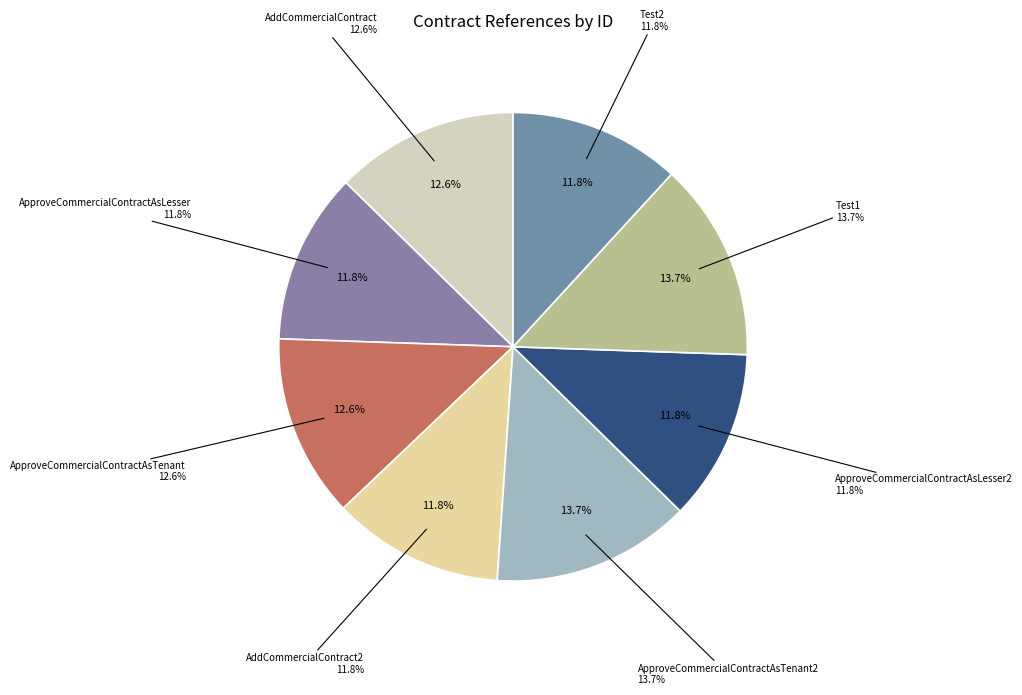

How many segments does this pie chart have?

8